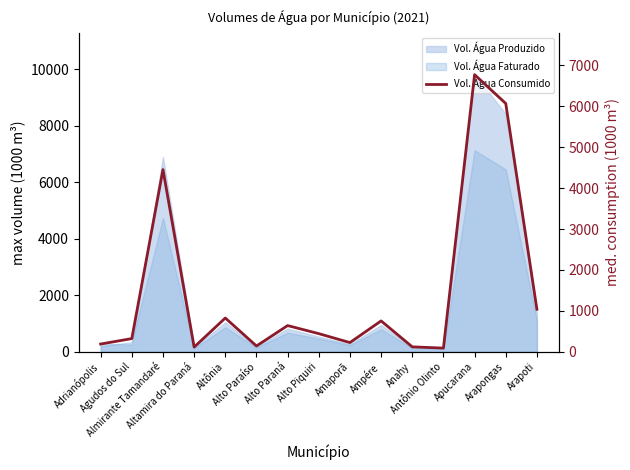

What is the smallest value displayed?

91.0